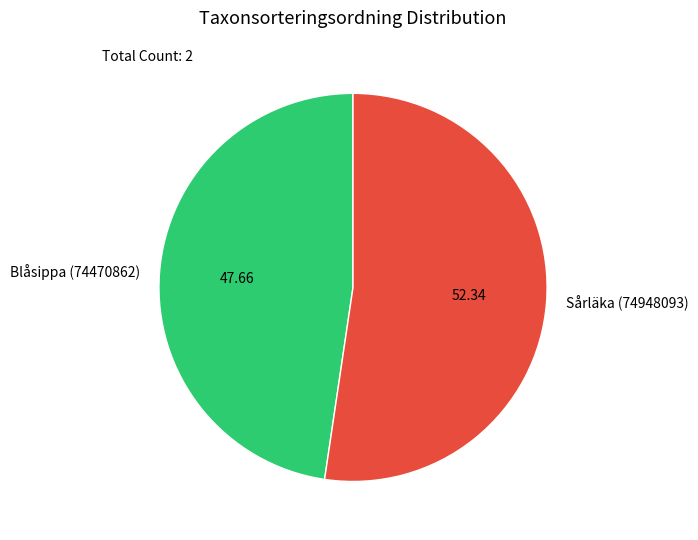

Is the sum of Blåsippa (74470862) and Sårläka (74948093) greater than half?

Yes